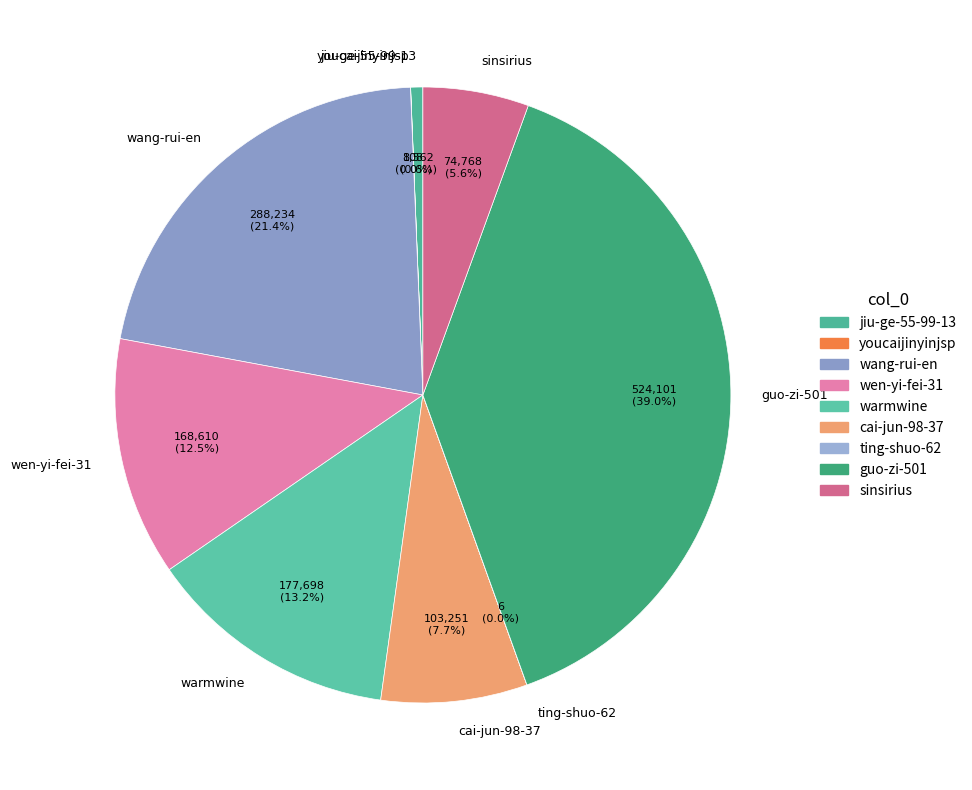

Which has a higher value, sinsirius or guo-zi-501?

guo-zi-501